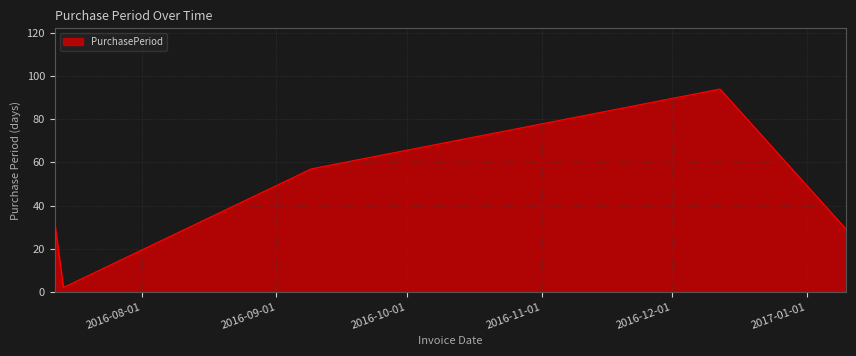

Count the number of categories in the chart.

5